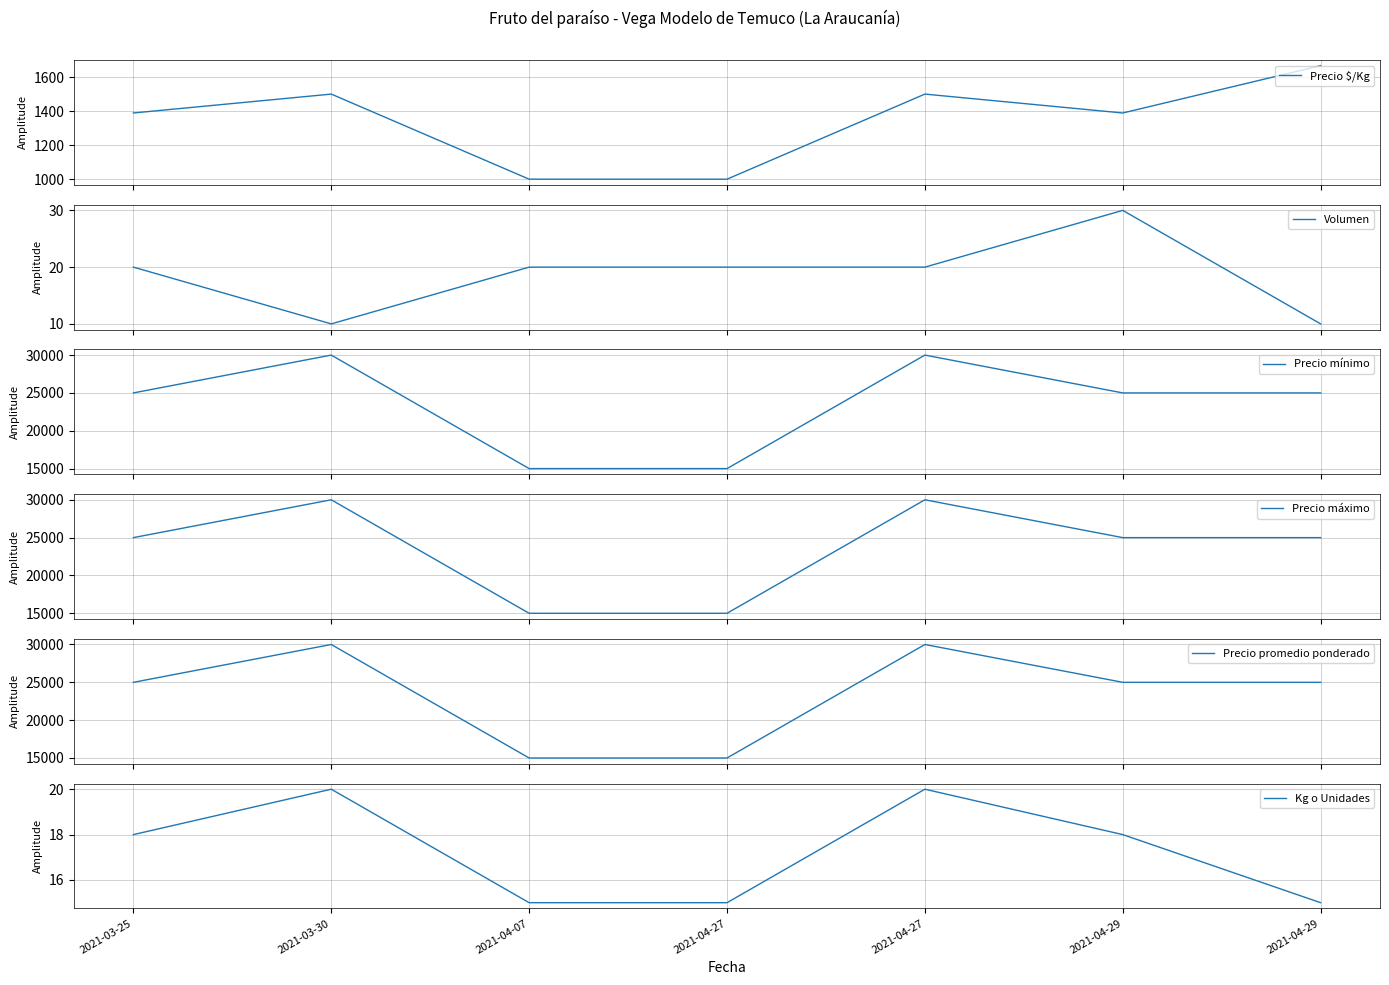

What is the label of the 6th point from the left?

2021-04-29